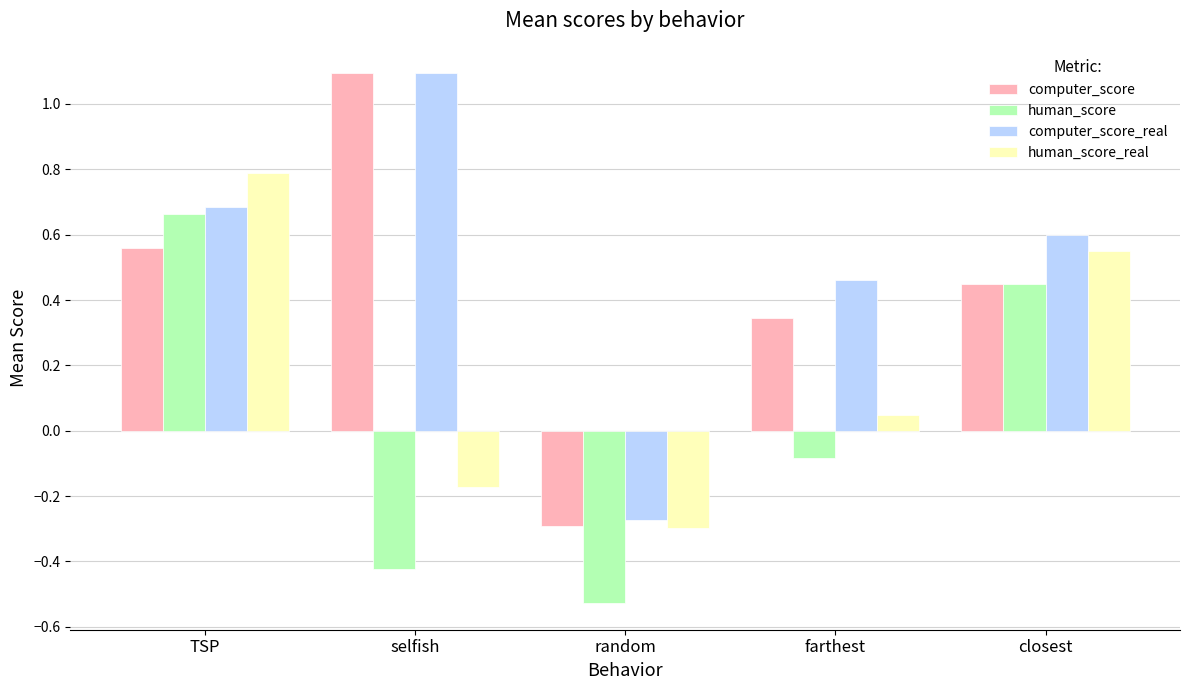

What is the greatest value displayed?

1.1